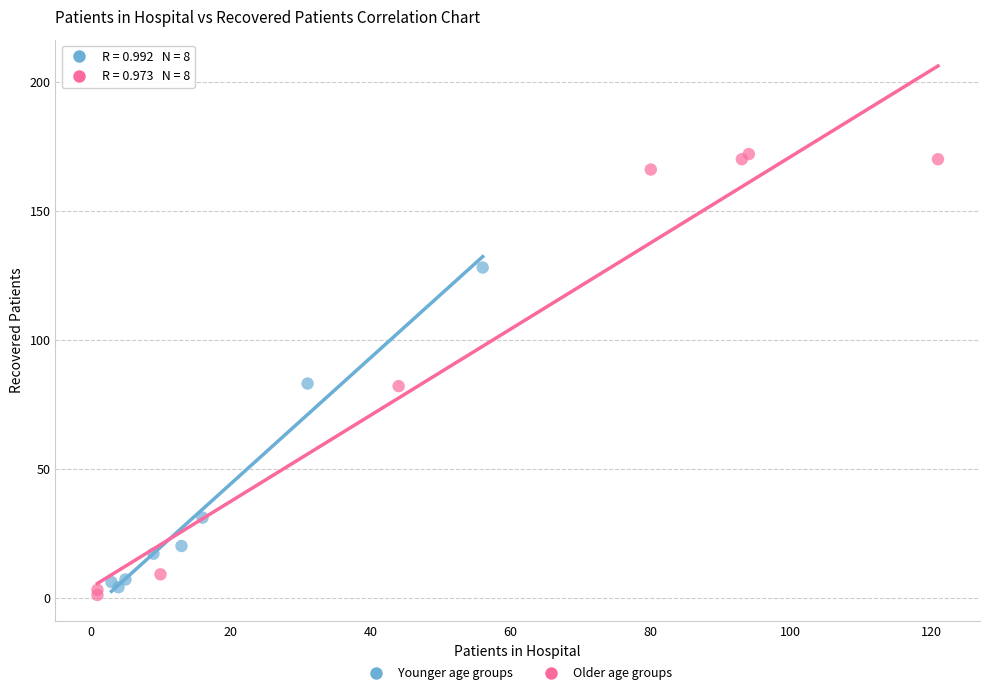

Which series contains the lowest Y value?

Older age groups